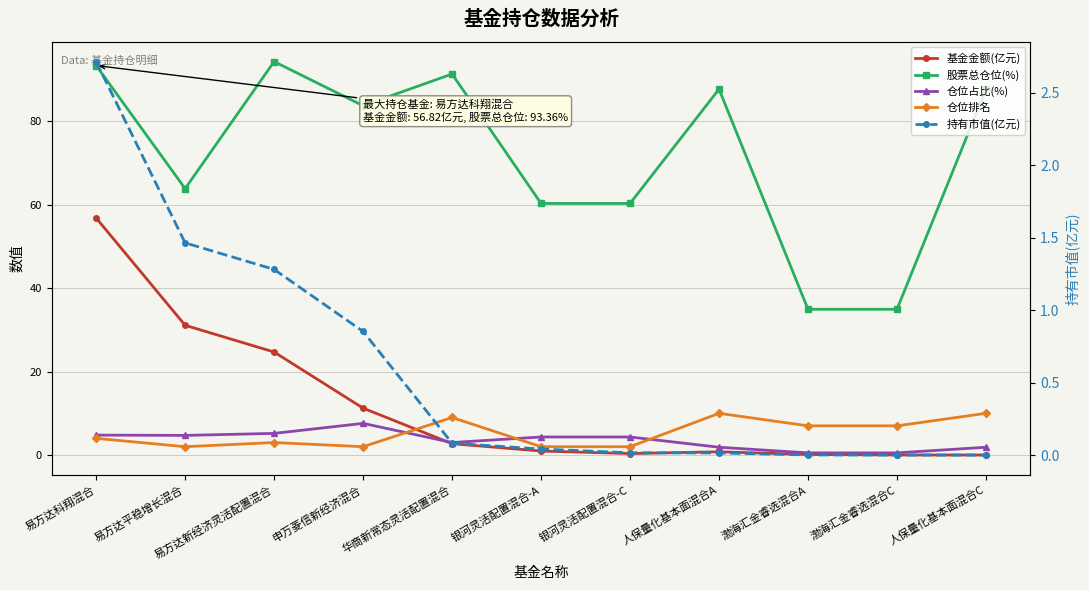

At which category is the sum across all series the highest?

易方达科翔混合